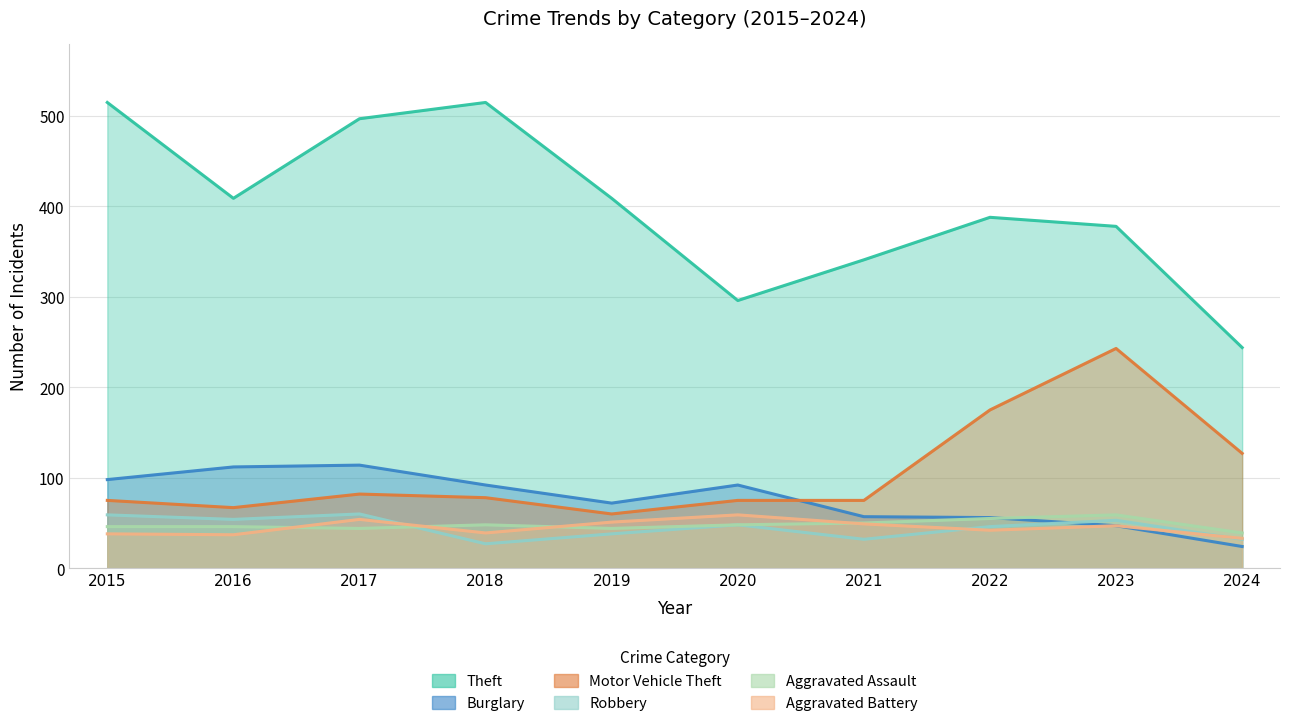

At which category is the sum across all series the highest?

2017